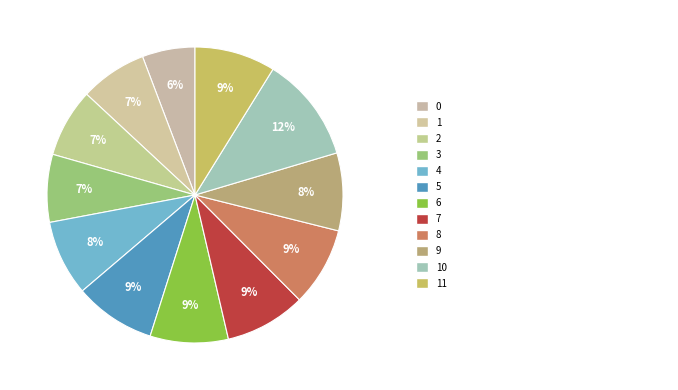

Does any single category account for the majority?

No